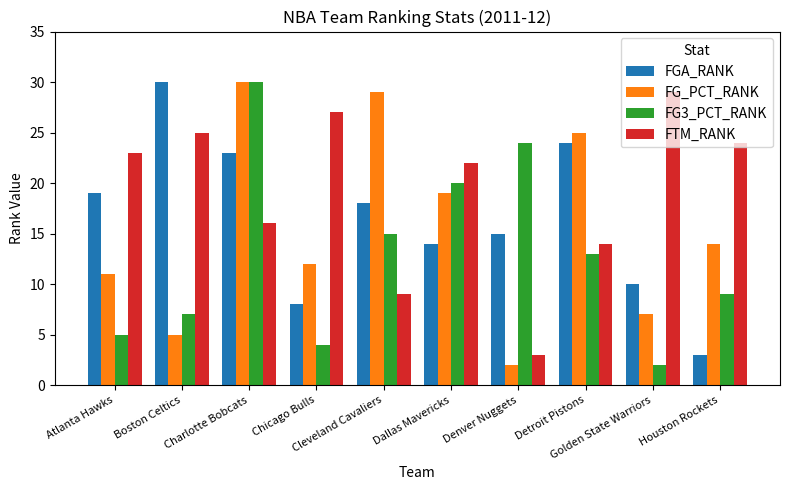

What value does the FGA_RANK series have at Dallas Mavericks, to the nearest 10?

10